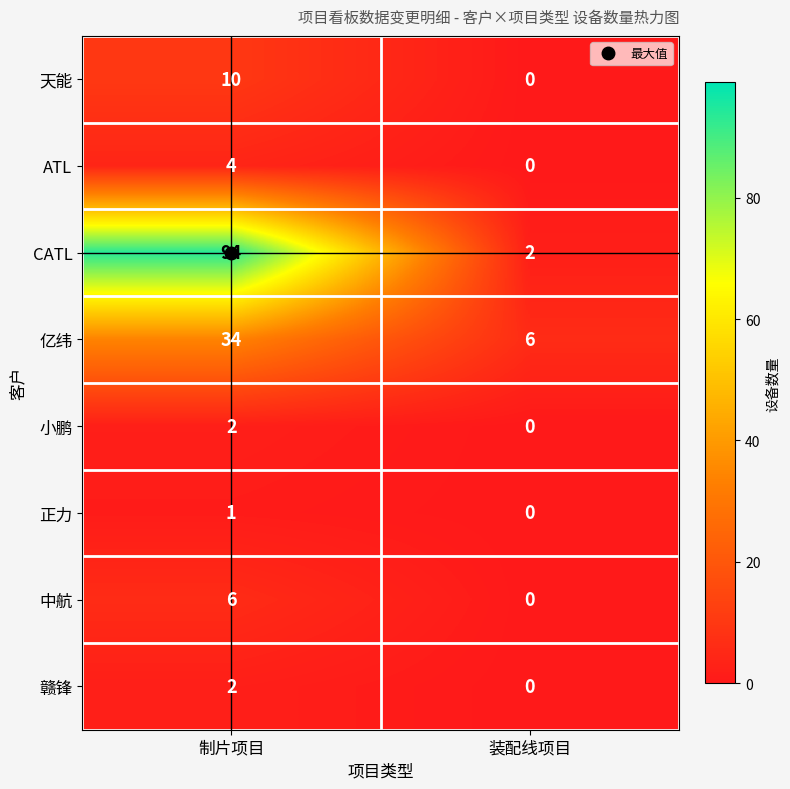

The value of ATL at 装配线项目 is 1. True or false?

False